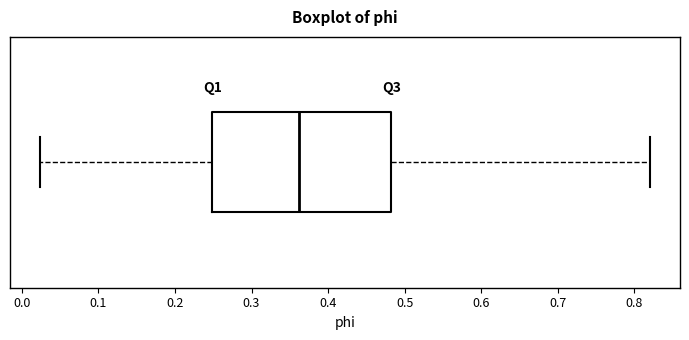

Transcribe this box plot: give where the median line is, the range the box spans, and where the two whiskers end, as read against the x-axis. The values are not printed on the chart, so give them approximately, as read against the axis.

median 0.36, box 0.25 to 0.48, whiskers 0.02 to 0.82